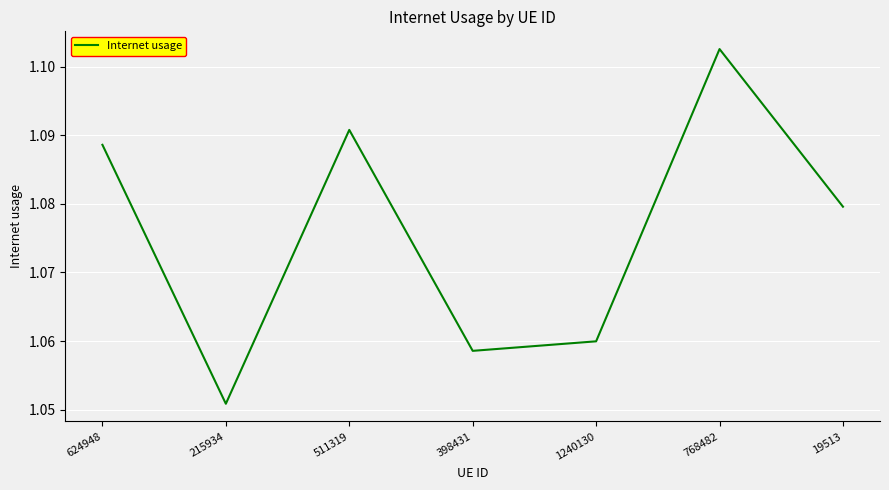

The chart shows a value of 0.4 at 511319. True or false?

False